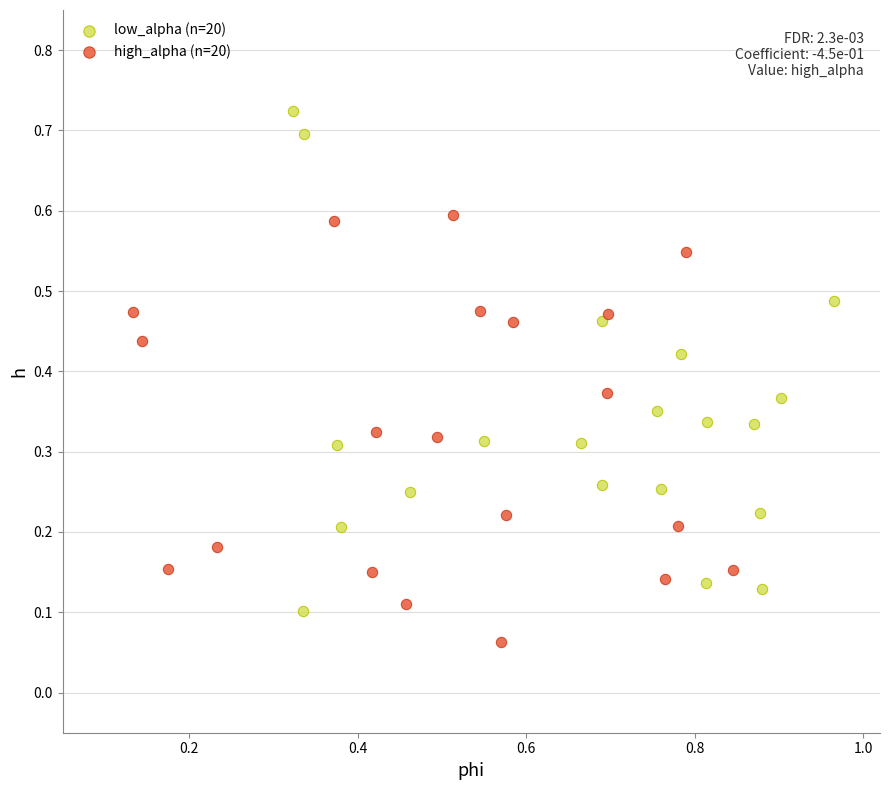

Which series has the widest spread of Y values?

low_alpha (n=20)